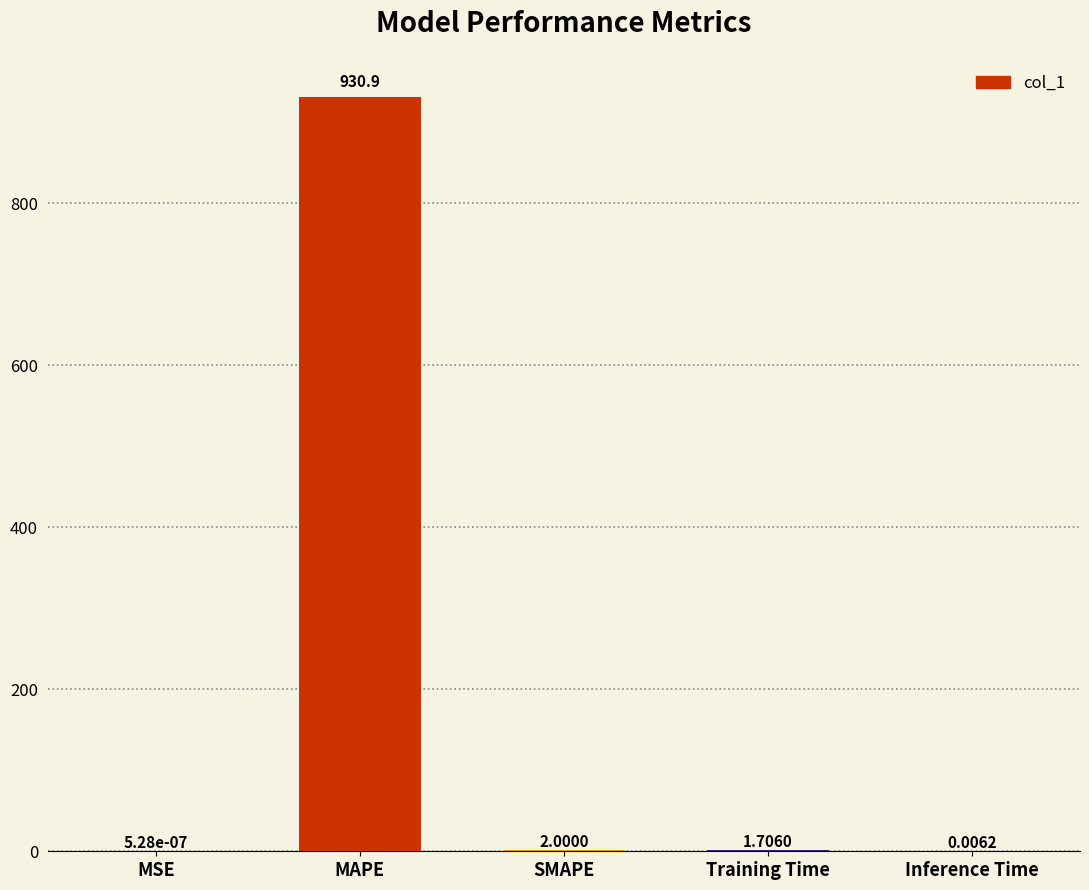

Where does the data first go above 1?

MAPE